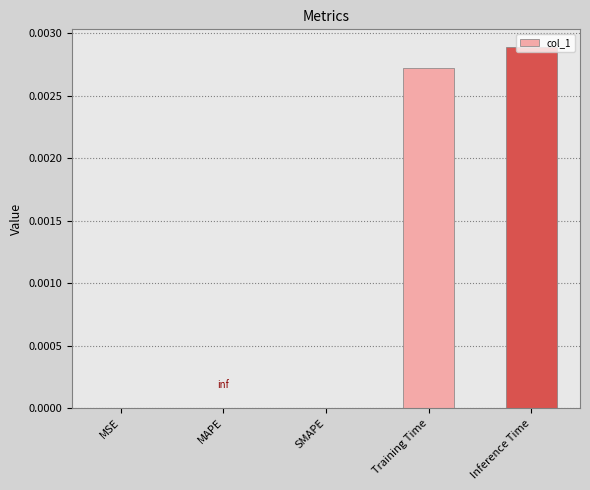

True or false: the data shows 0.0 at Training Time.

True